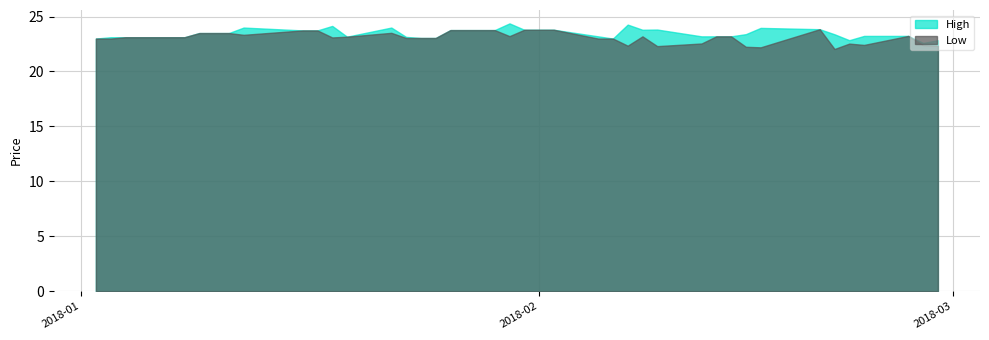

What is the average value of the Low series?

23.1